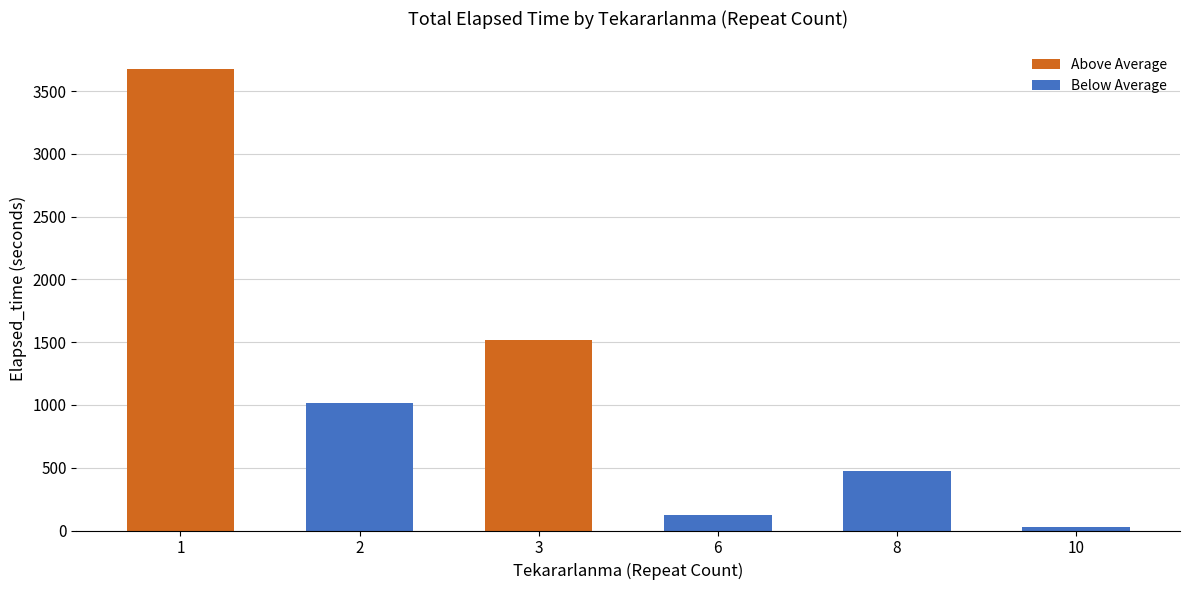

What is the minimum value shown in the chart?

30